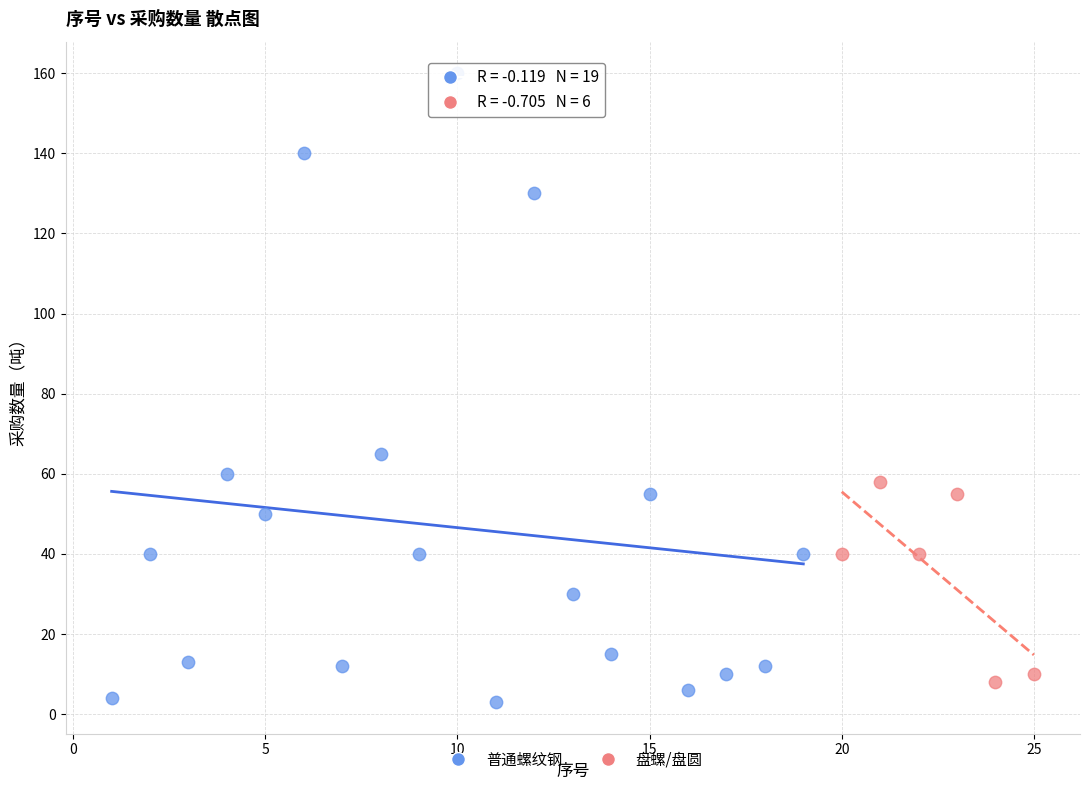

Which series contains the highest Y value?

普通螺纹钢